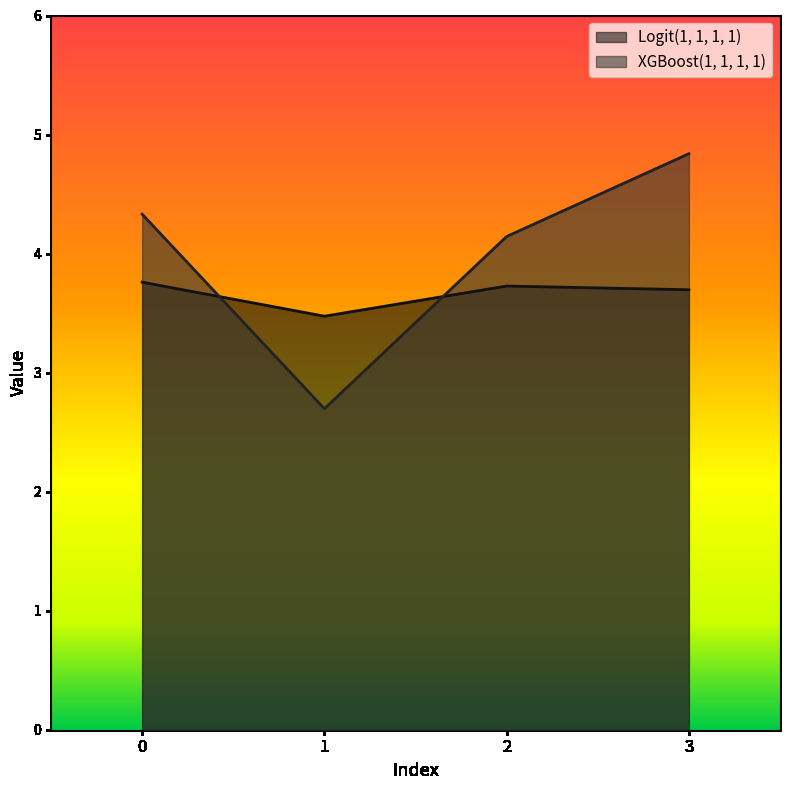

Which series changed the most between 0 and 2?

XGBoost(1, 1, 1, 1)